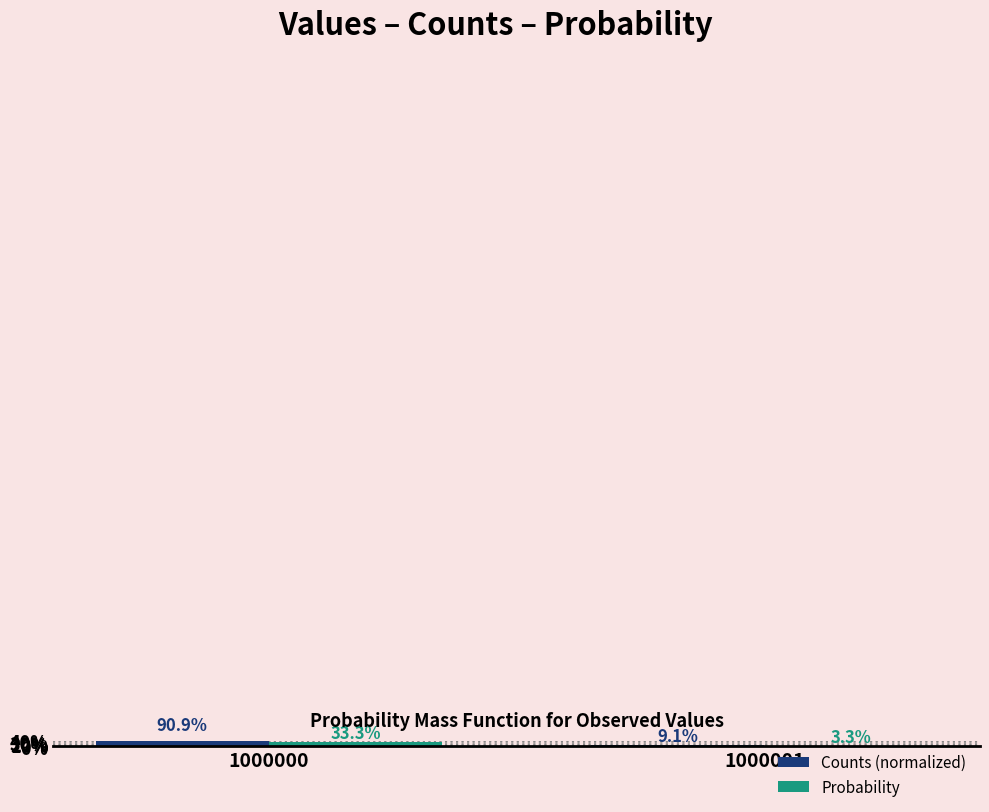

How many series are shown in this chart?

2